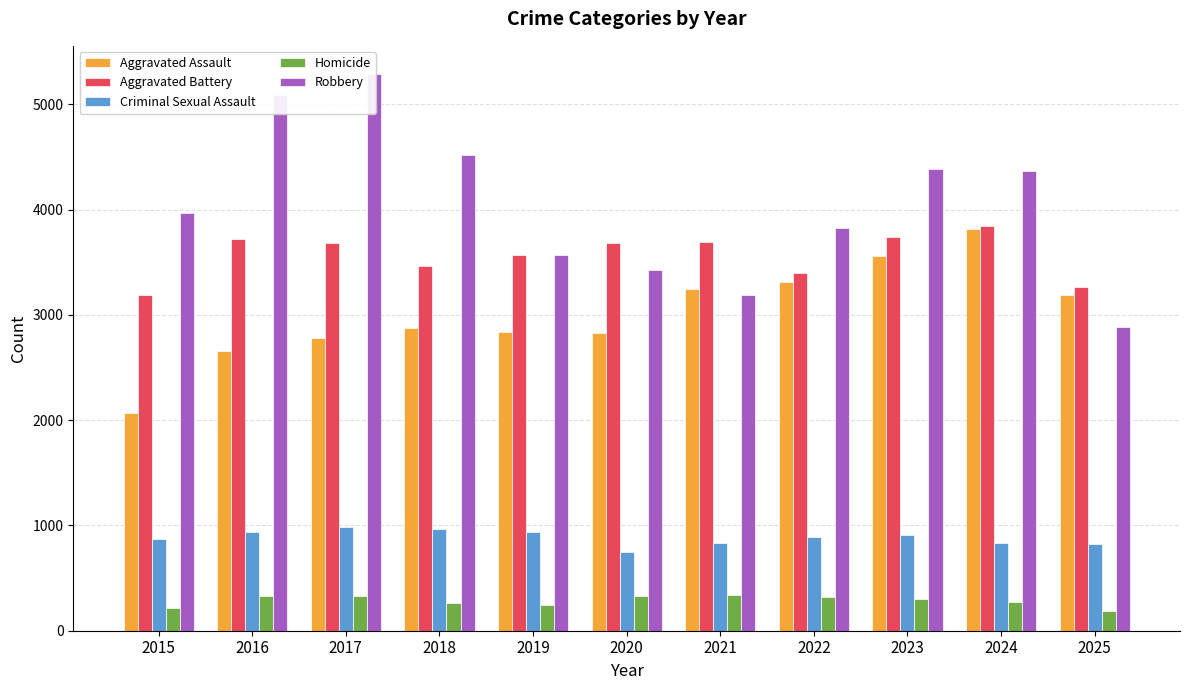

How many values in the Robbery series are below 3968?

5